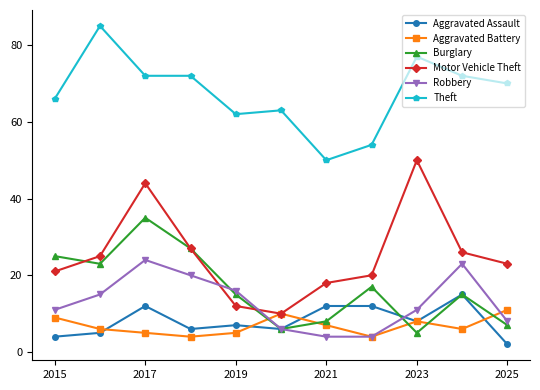

How many distinct data groups are displayed?

6